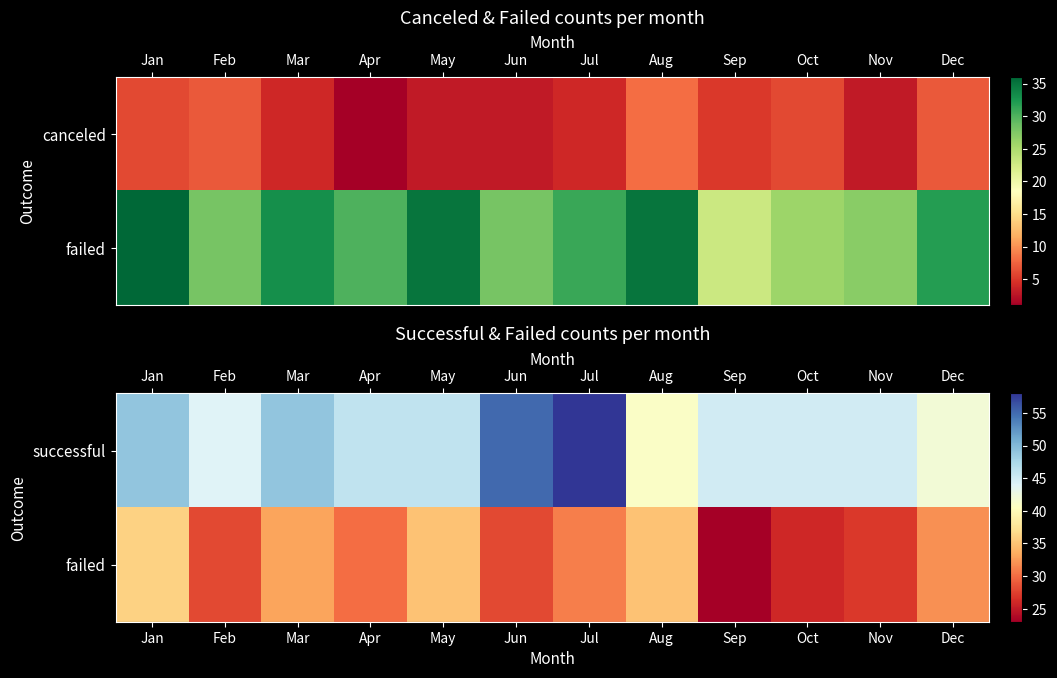

True or false: row_0 has a value of 46 at May.

True